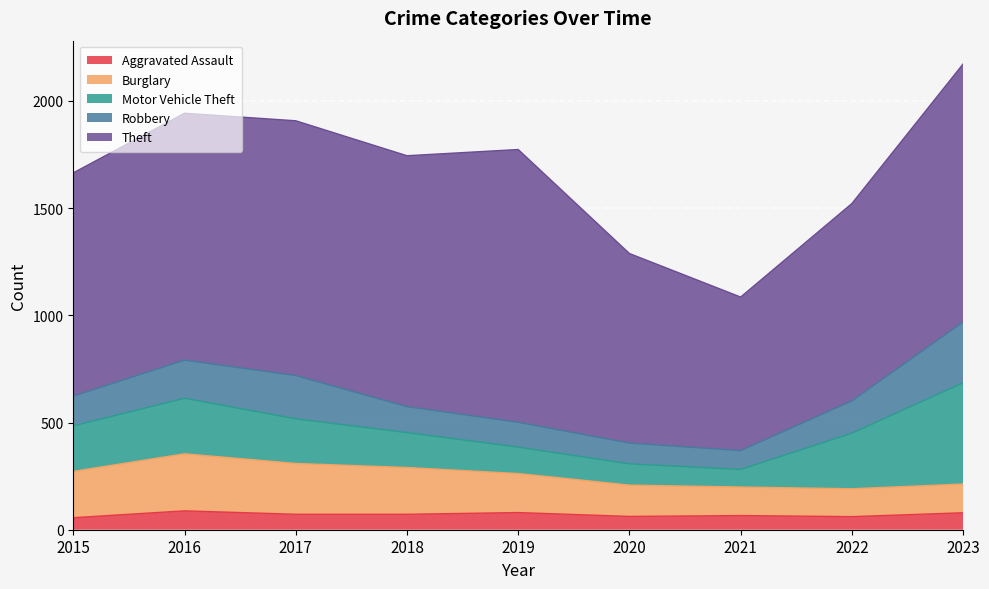

Reading left to right, list all the values displayed in this chart.

Aggravated Assault: 2015=56	2016=88	2017=72	2018=72	2019=80	2020=62	2021=66	2022=61	2023=79
Burglary: 2015=216	2016=266	2017=237	2018=218	2019=182	2020=146	2021=133	2022=130	2023=134
Motor Vehicle Theft: 2015=212	2016=259	2017=208	2018=163	2019=123	2020=99	2021=82	2022=259	2023=472
Robbery: 2015=139	2016=178	2017=202	2018=121	2019=116	2020=97	2021=88	2022=151	2023=284
Theft: 2015=1041	2016=1151	2017=1188	2018=1170	2019=1272	2020=884	2021=716	2022=920	2023=1203